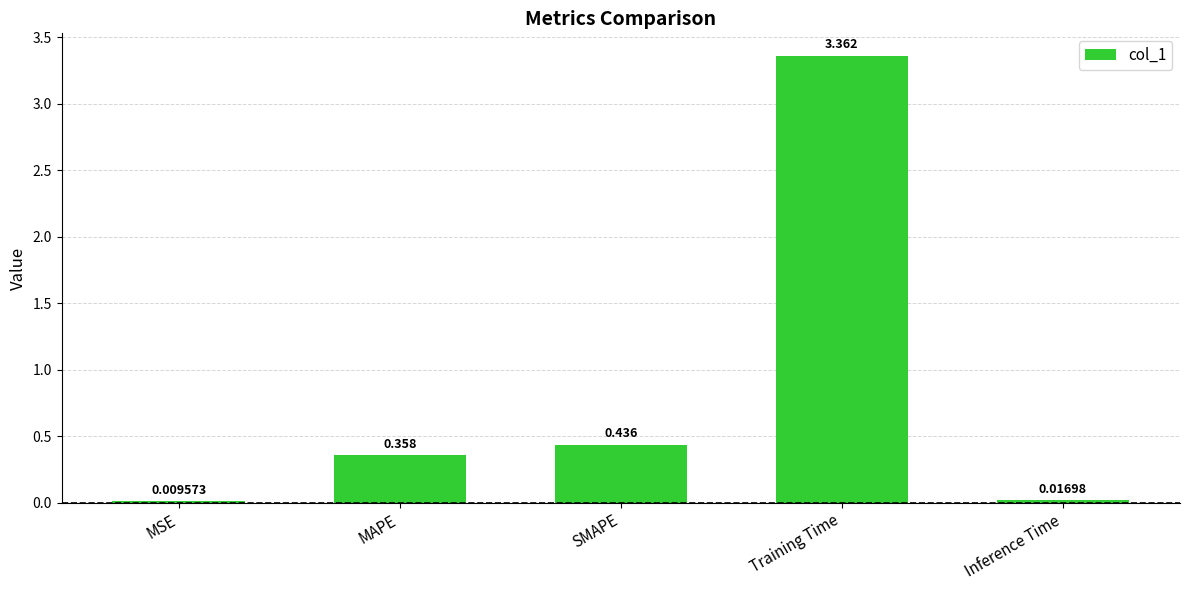

Which category has the highest value across all series?

Training Time